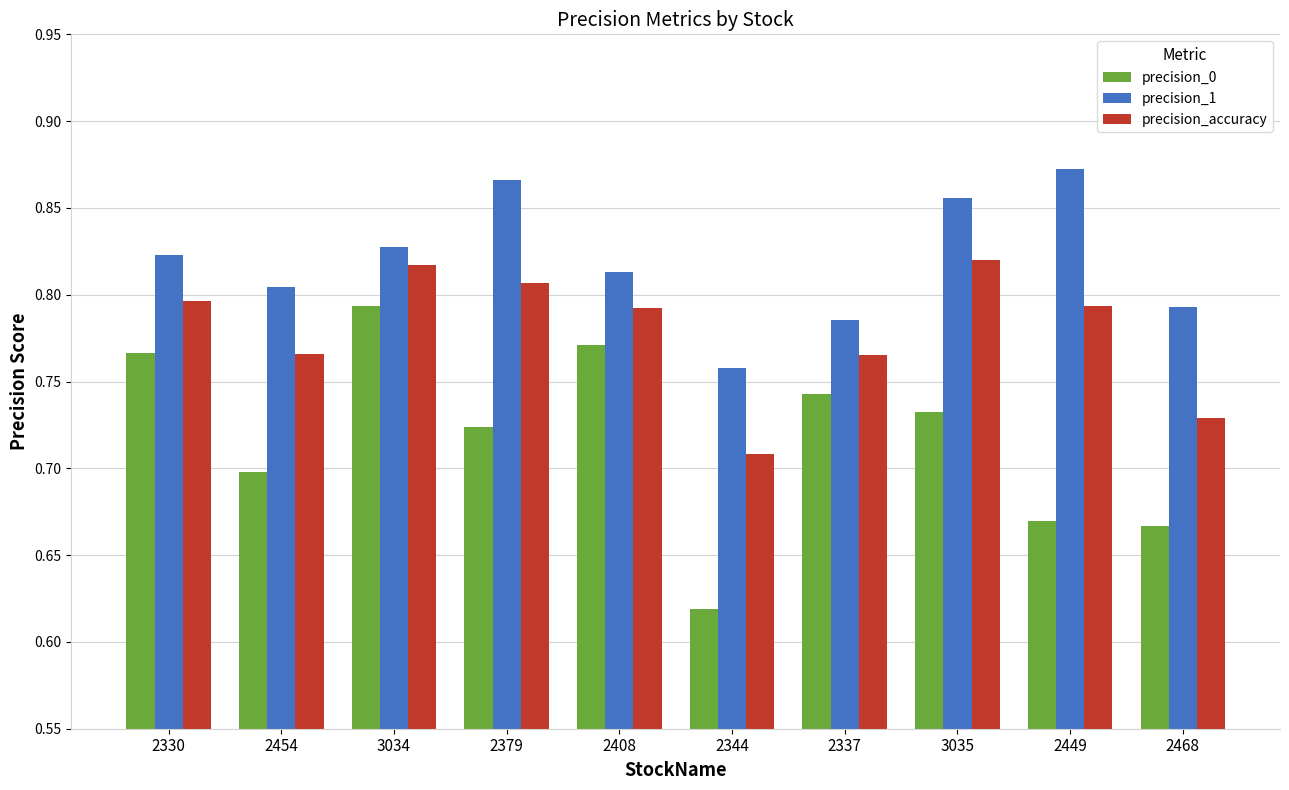

What is the sum of the precision_1 values at 3034 and 2330?

1.7